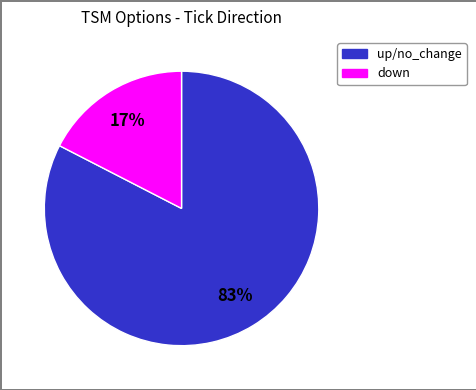

Is there a majority slice in this chart?

Yes